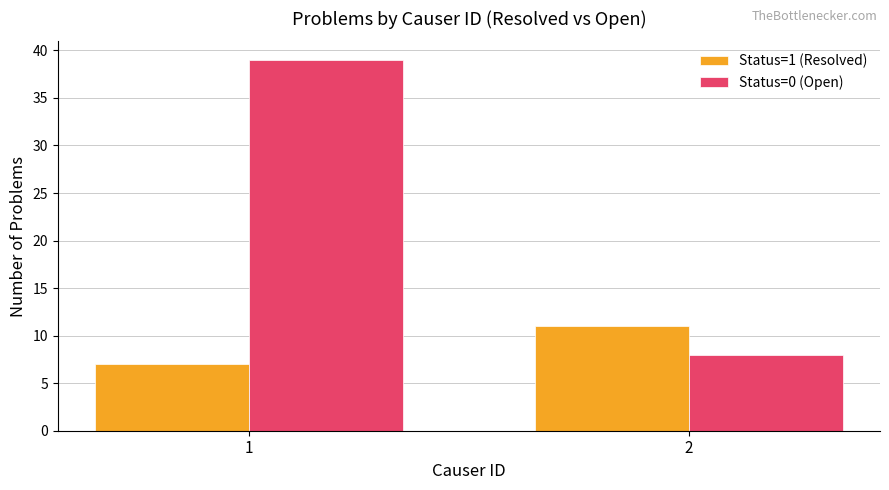

What is the total value across all series at 2?

19